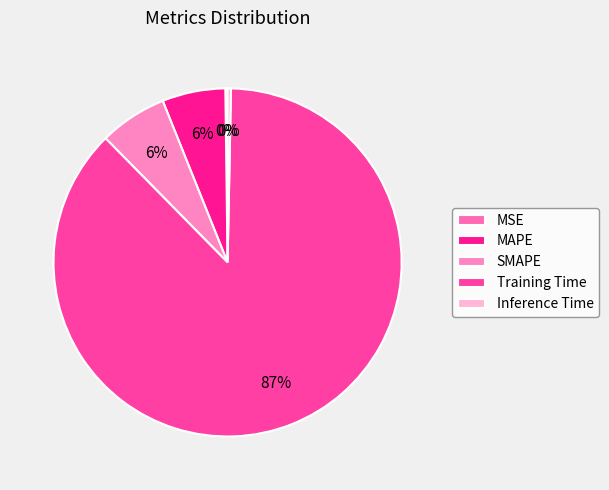

Combined, do Training Time and MAPE account for over 50%?

Yes